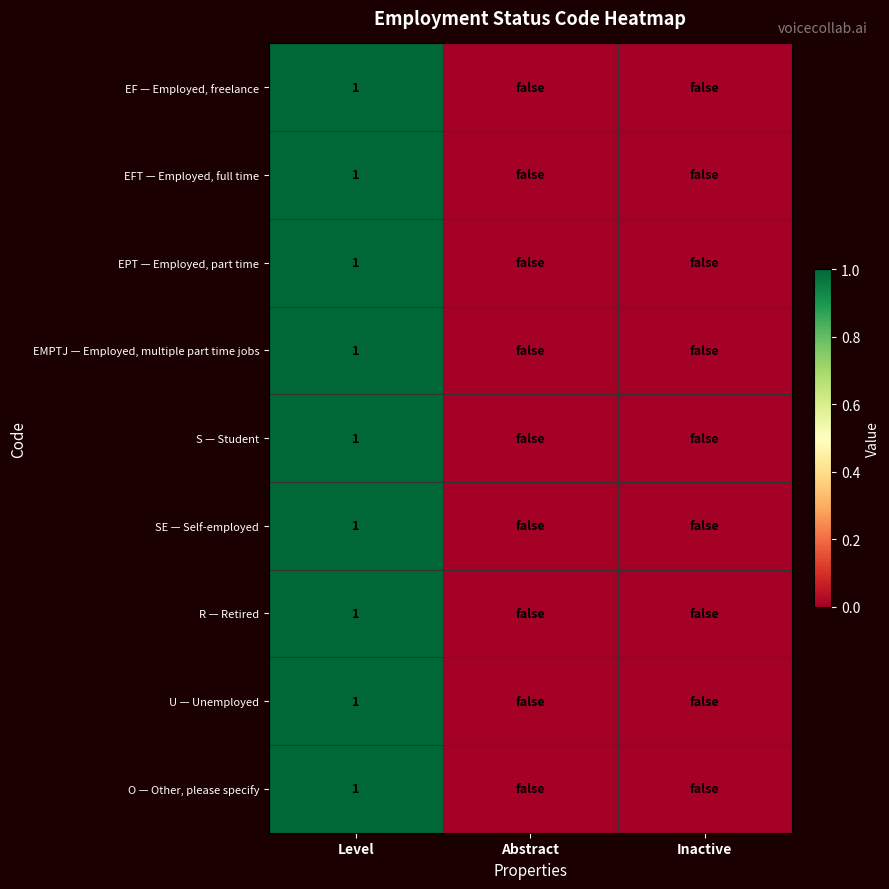

Is it true that O — Other, please specify equals 1 at Level?

True